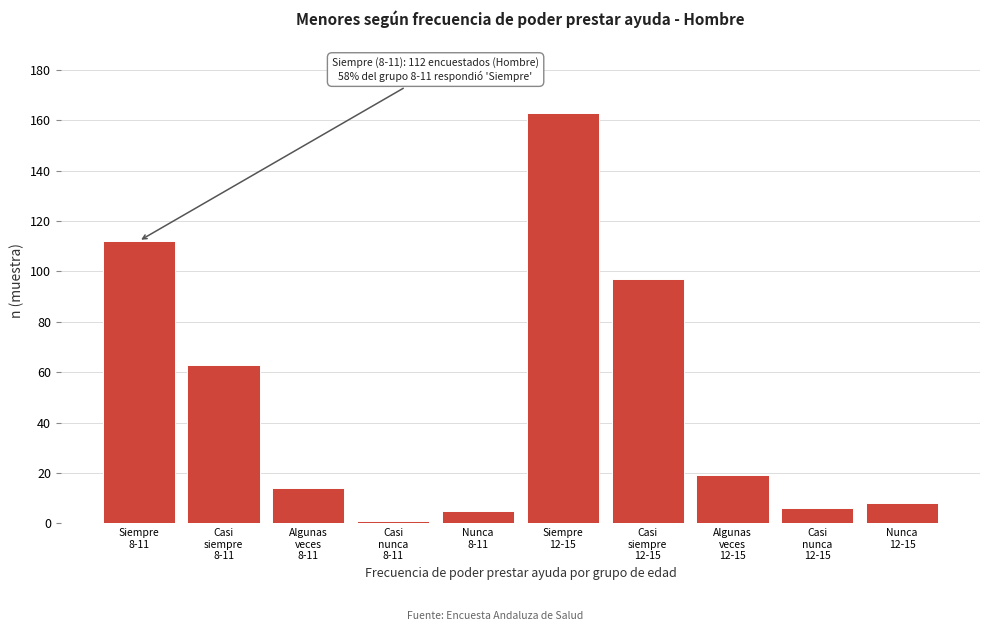

What is the sum of all values?

488